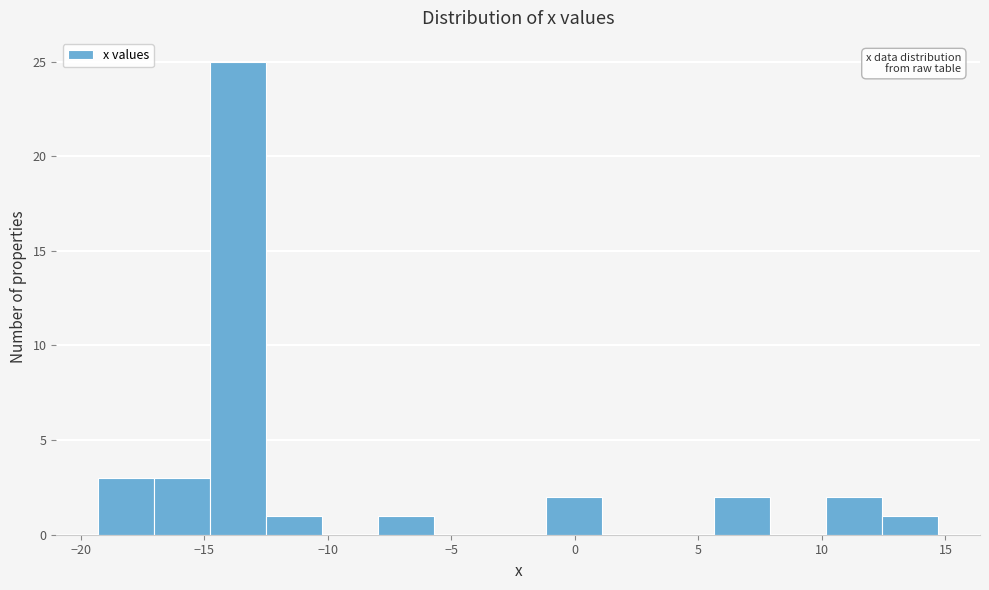

Reading left to right, transcribe this chart: for each bar, give the range it covers on the x-axis and its height. Neither the bar edges nor the heights are printed on the chart, so give them approximately, as read against the axes.

-19.5 to -17.0: 3
-17.0 to -15.0: 3
-15.0 to -12.5: 25
-12.5 to -10.0: 1
-10.0 to -8.0: 0
-8.0 to -5.5: 1
-5.5 to -3.5: 0
-3.5 to -1.0: 0
-1.0 to 1.0: 2
1.0 to 3.5: 0
3.5 to 5.5: 0
5.5 to 8.0: 2
8.0 to 10.0: 0
10.0 to 12.5: 2
12.5 to 14.5: 1